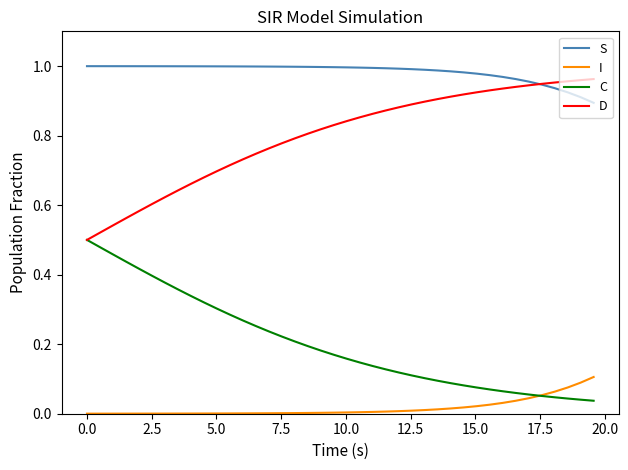

Which series has the largest total across all categories?

S